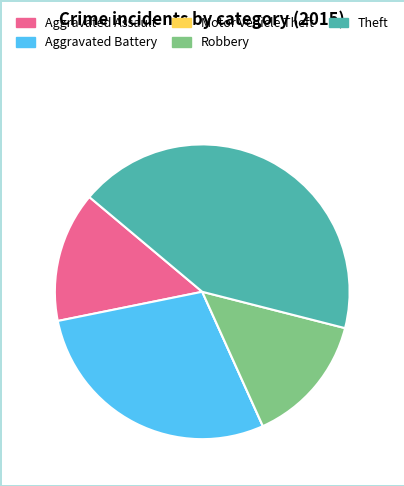

Which has a higher value, Robbery or Theft?

Theft